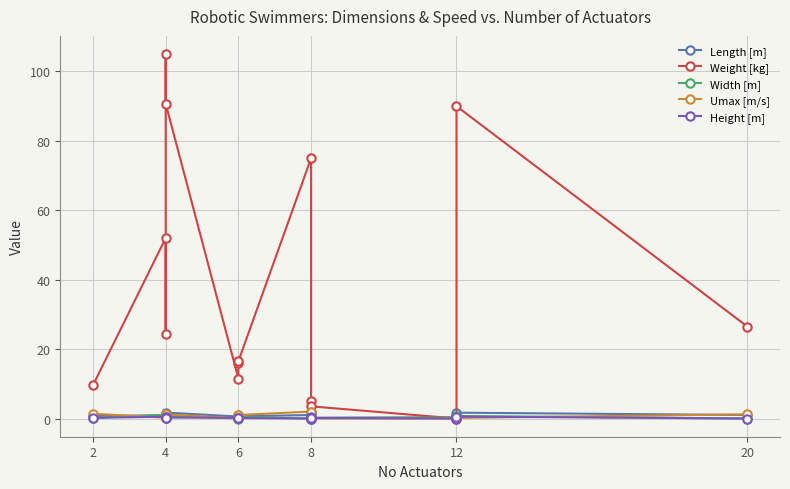

True or false: Width [m] has a value of 0.0 at 6.

True